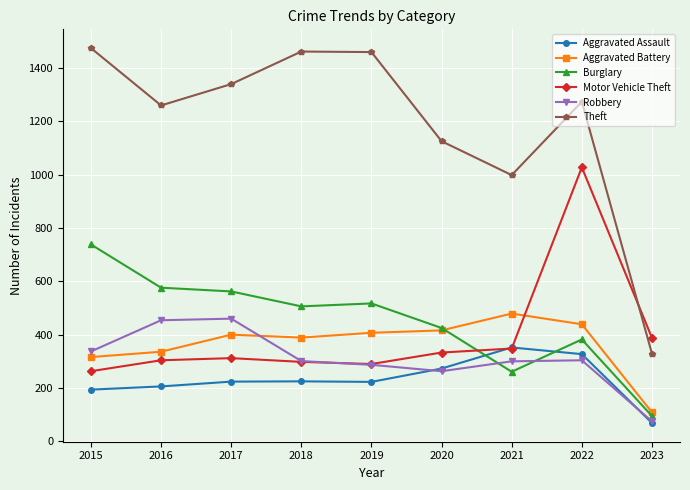

After their last crossing, which series has the higher values: Motor Vehicle Theft or Theft?

Motor Vehicle Theft